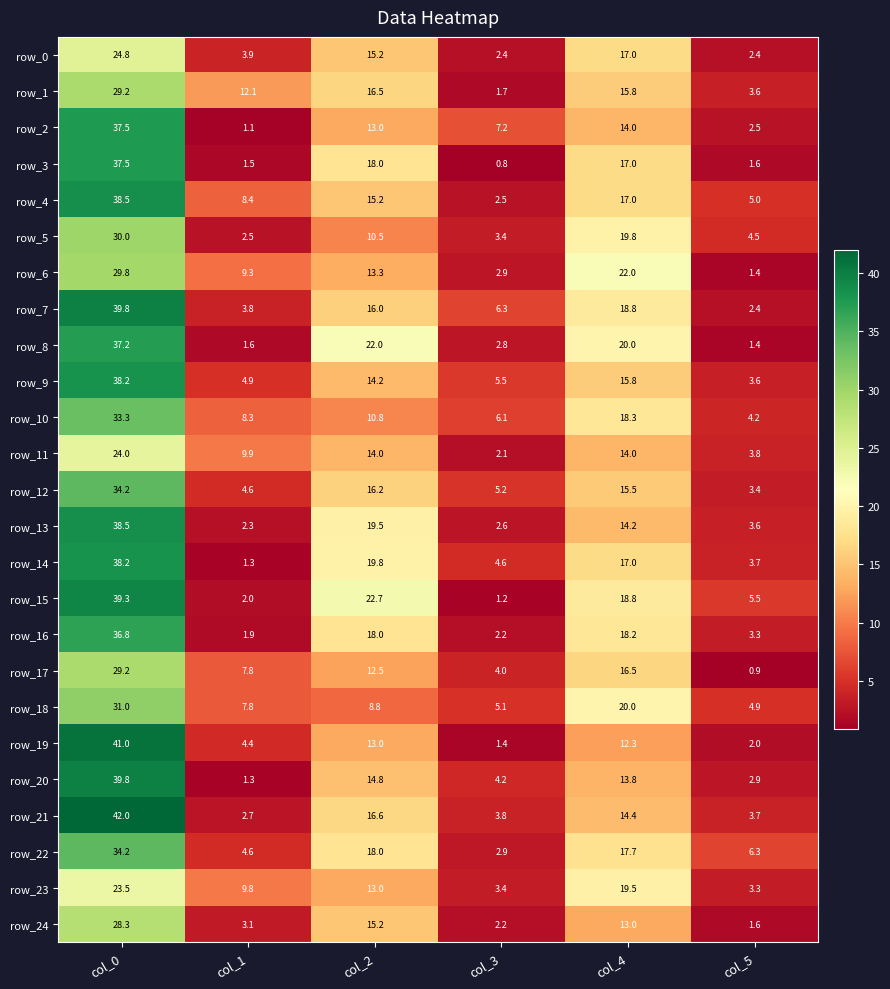

At how many categories does at least one series exceed 26?

1